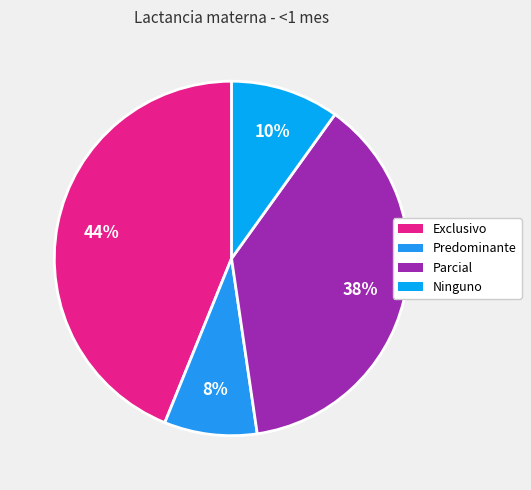

How many segments does this pie chart have?

4